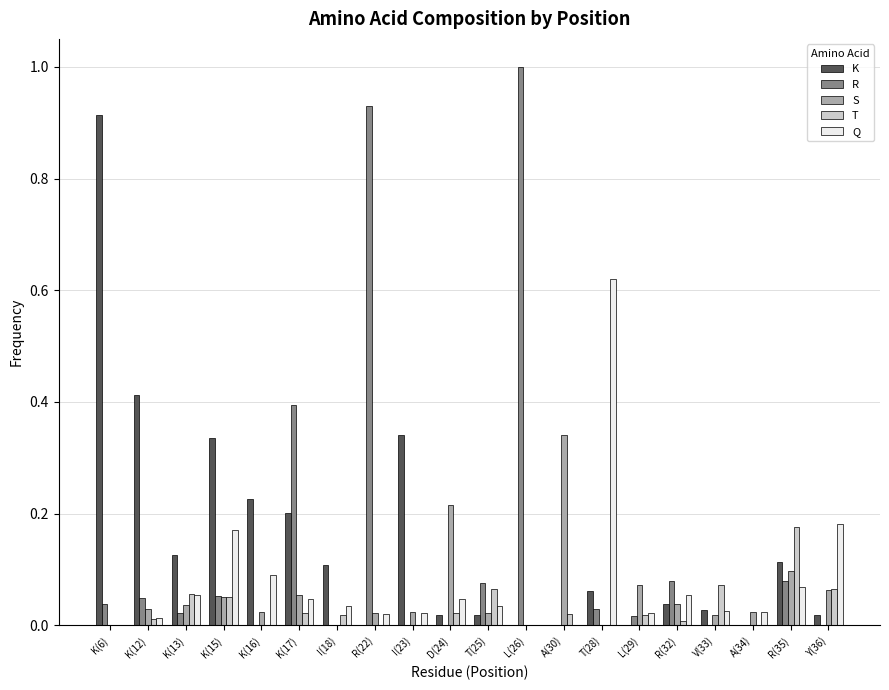

Is it true that K equals 0.1 at I(18)?

True